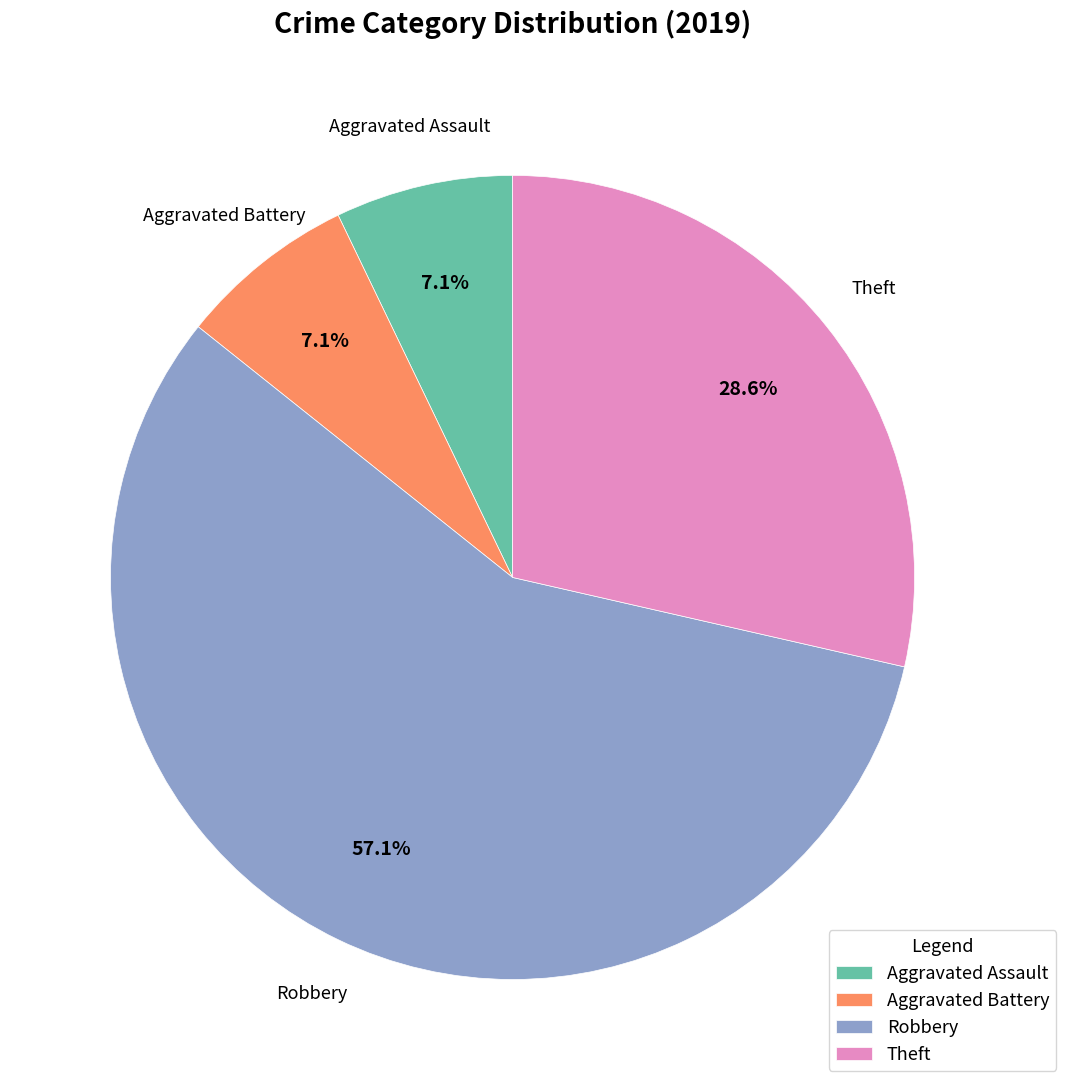

True or false: Aggravated Battery accounts for 12% of the total.

False